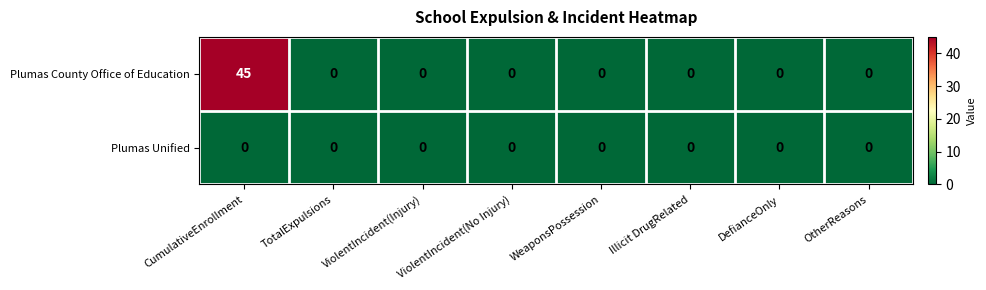

List the series in order of their peak value, lowest first.

Plumas Unified, Plumas County Office of Education